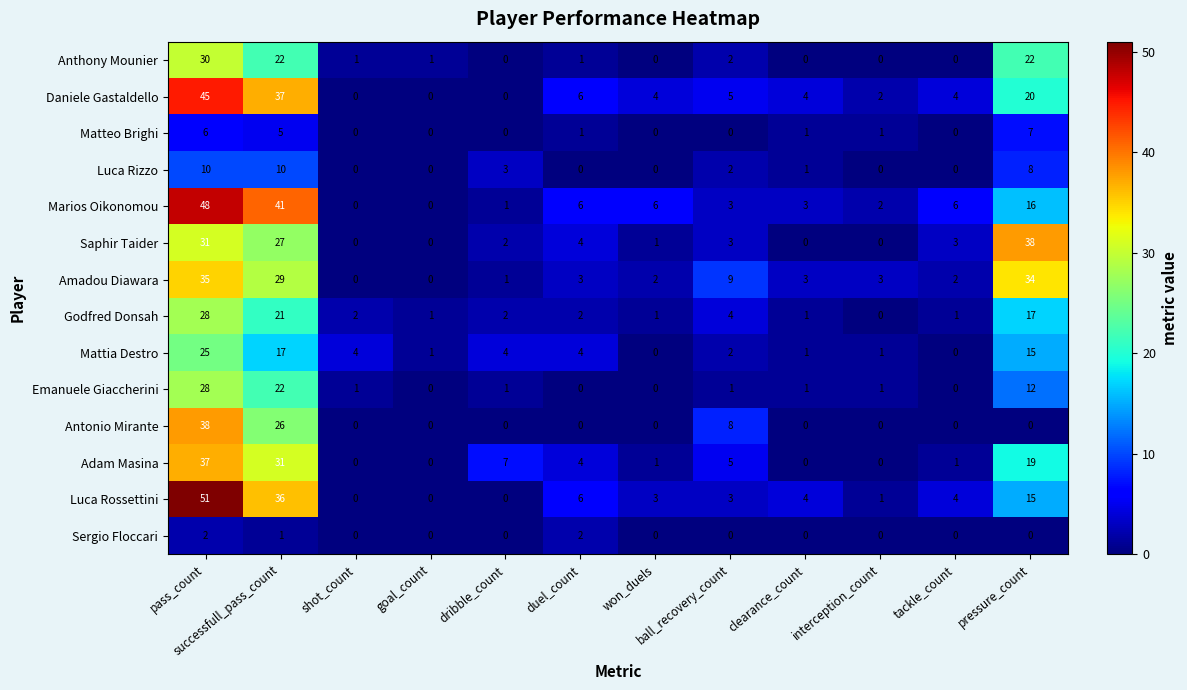

At how many categories does at least one series exceed 2?

11